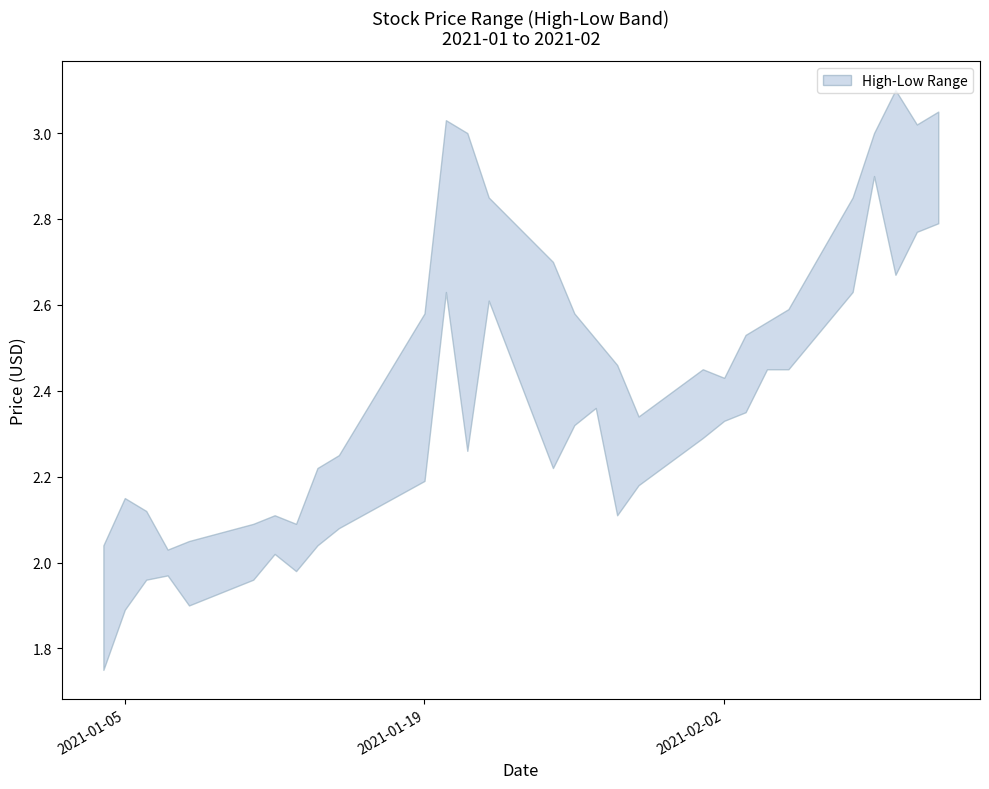

True or false: Low and High cross at least once.

False